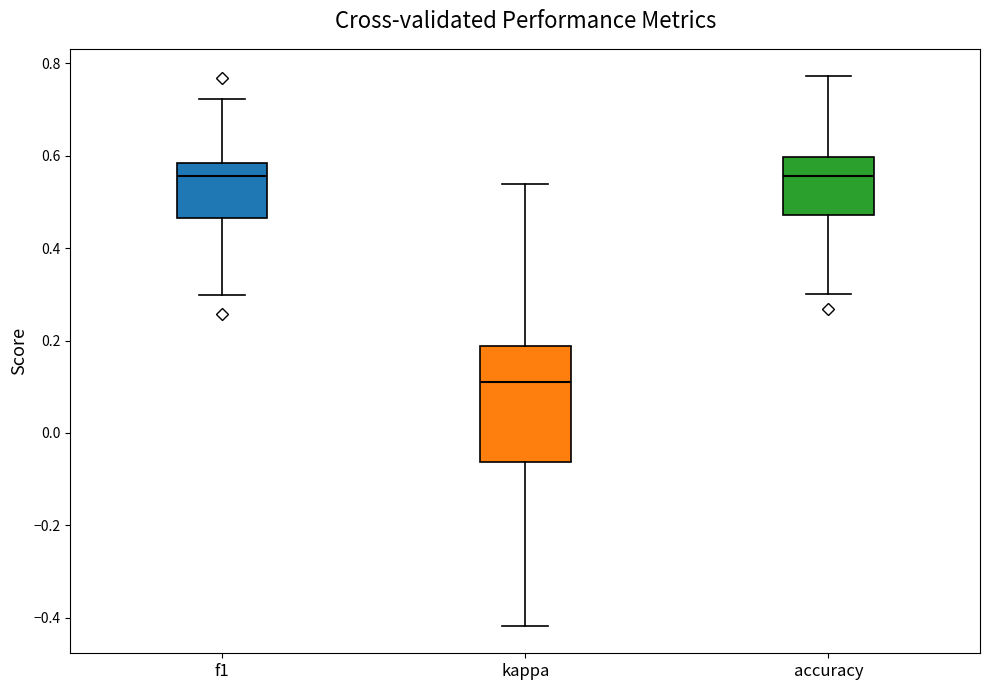

Which box is the tallest, from its lower edge to its upper edge?

kappa